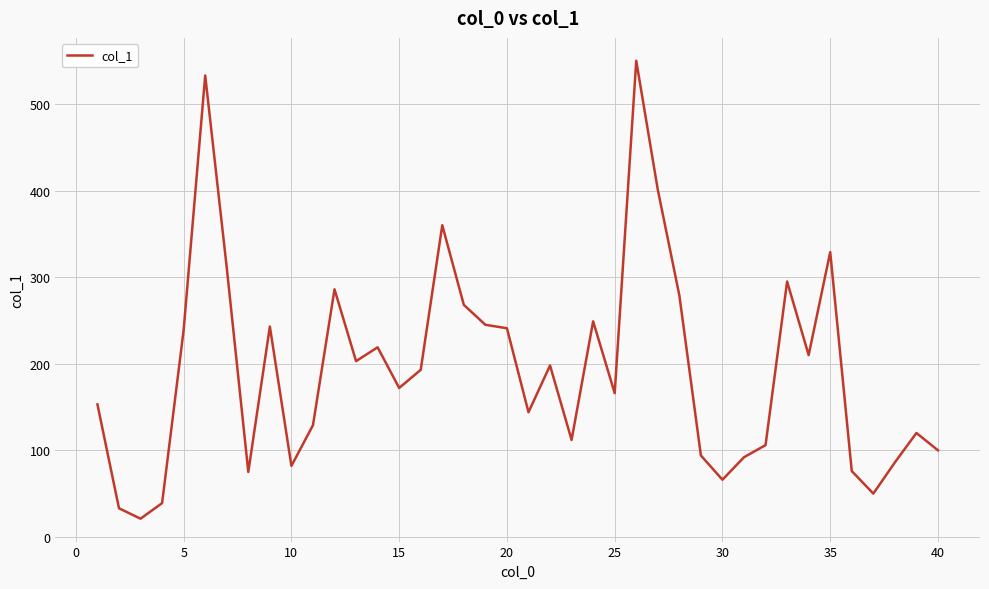

What is the sum of all values?

7768